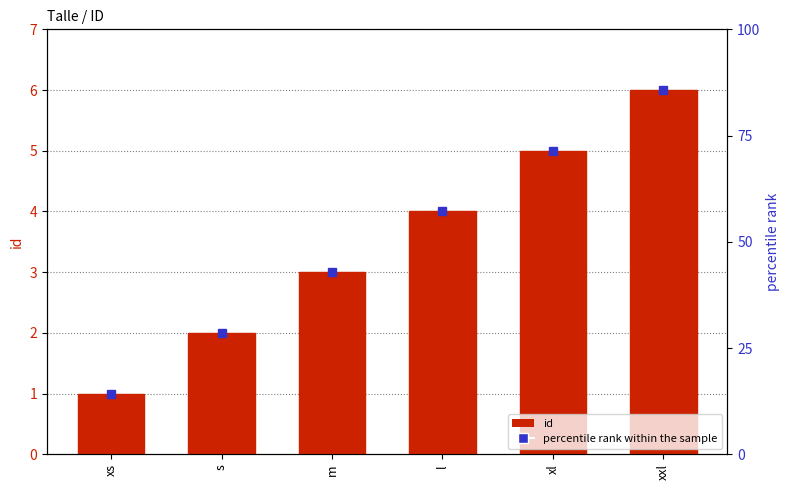

Which label corresponds to the smallest value in the chart?

xs